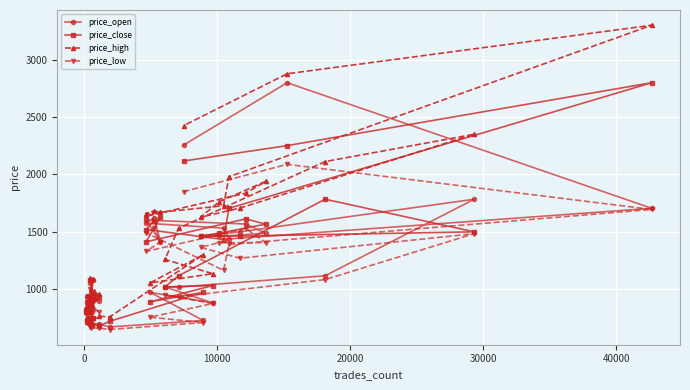

True or false: price_low and price_high intersect in this chart.

False